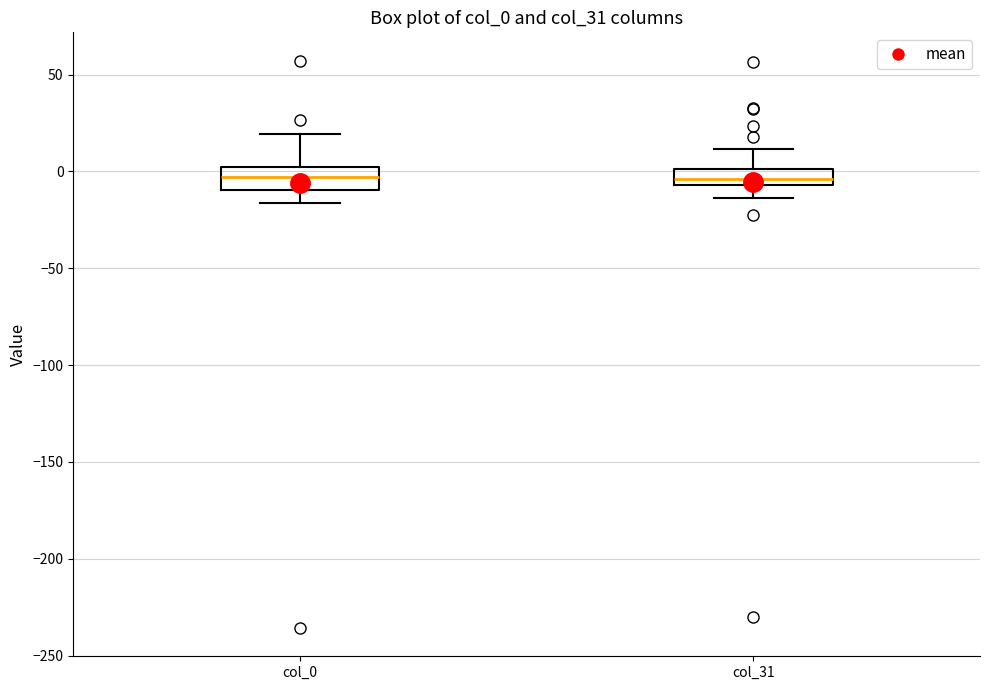

Where does the upper whisker of the box for col_0 end on the y-axis? The values are not printed on the chart, so give them approximately, as read against the axis.

20